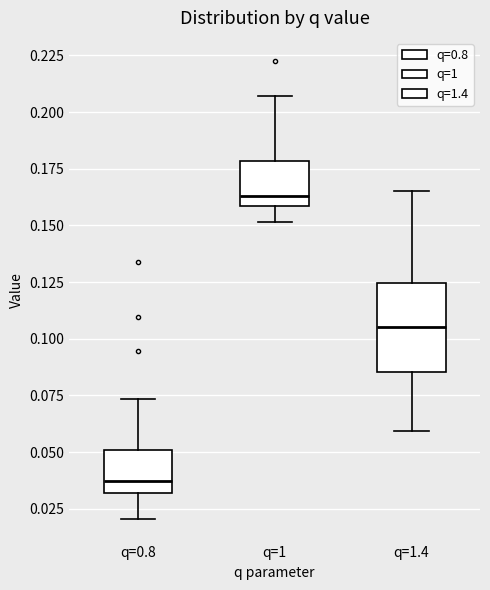

Reading left to right, transcribe this box plot: for each box, give where its median line is, the range the box spans, and where its two whiskers end, as read against the y-axis. The values are not printed on the chart, so give them approximately, as read against the axis.

q=0.8: median 0.035, box 0.030 to 0.050, whiskers 0.020 to 0.075
q=1: median 0.165, box 0.160 to 0.180, whiskers 0.150 to 0.205
q=1.4: median 0.105, box 0.085 to 0.125, whiskers 0.060 to 0.165